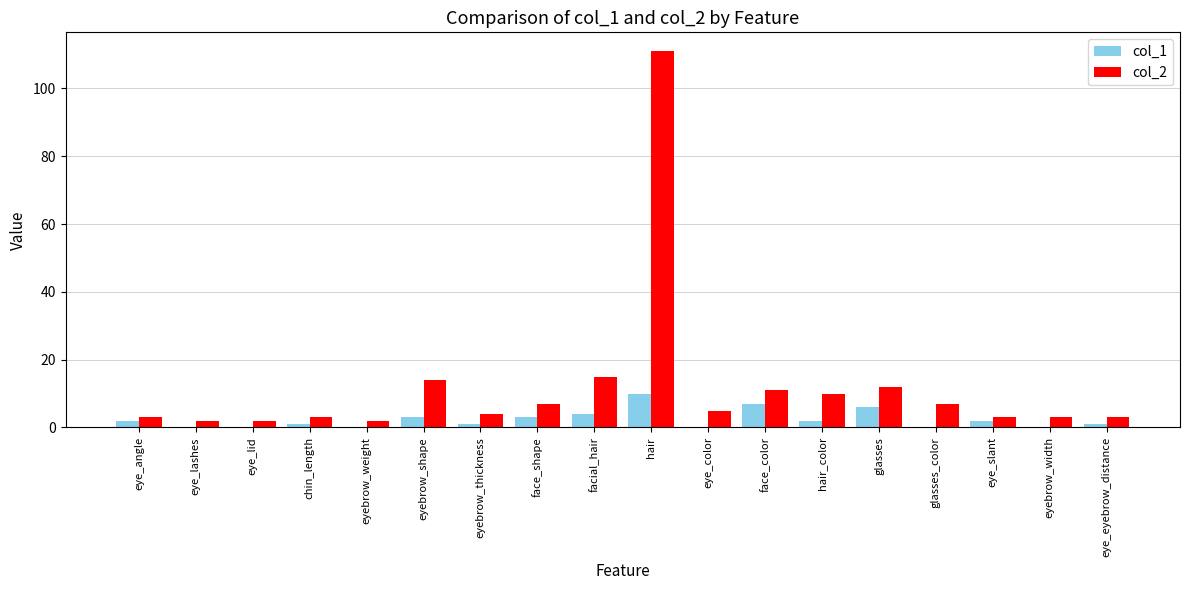

What is the maximum value shown in the chart?

111